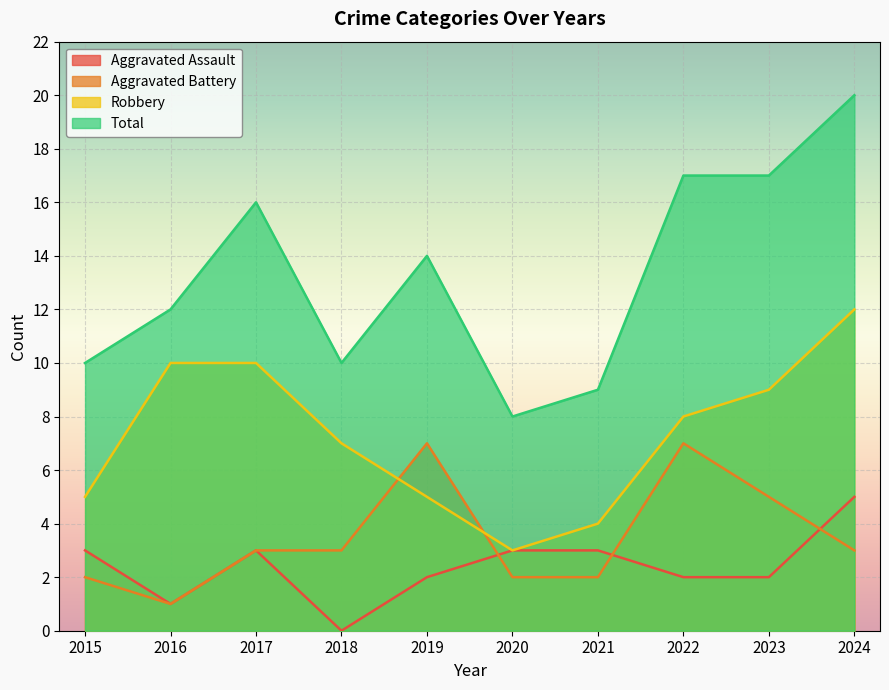

List the labels in order of Total value, largest first.

2024, 2022, 2023, 2017, 2019, 2016, 2015, 2018, 2021, 2020